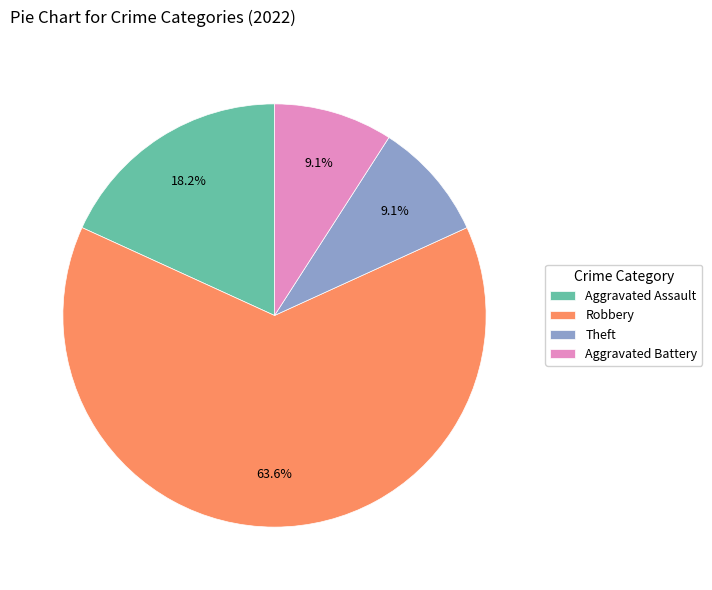

True or false: Aggravated Battery accounts for 9% of the total.

True